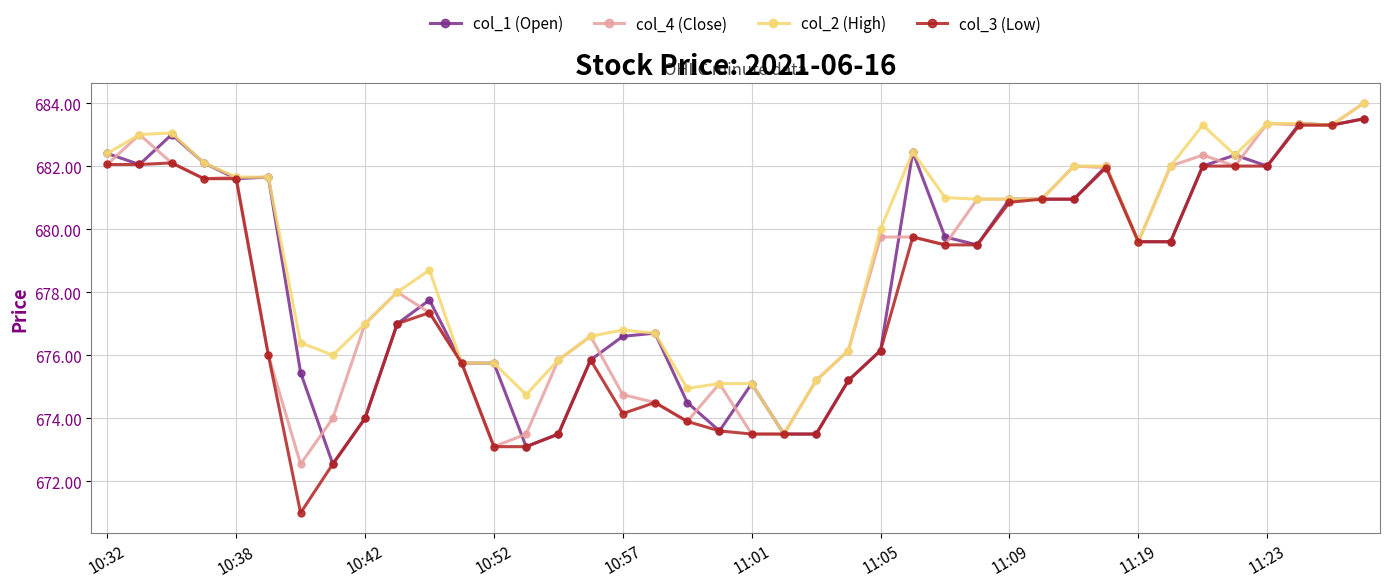

True or false: col_4 (Close) has more than 2 interior local peaks.

True